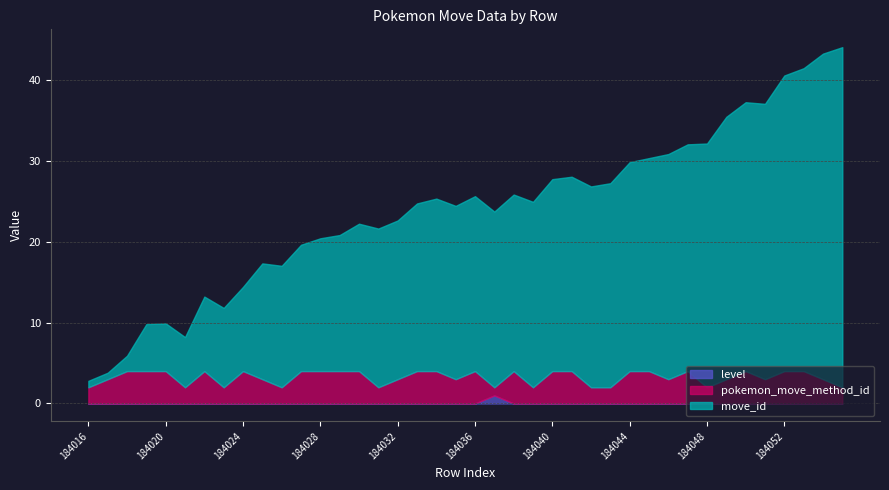

True or false: move_id and level intersect in this chart.

False